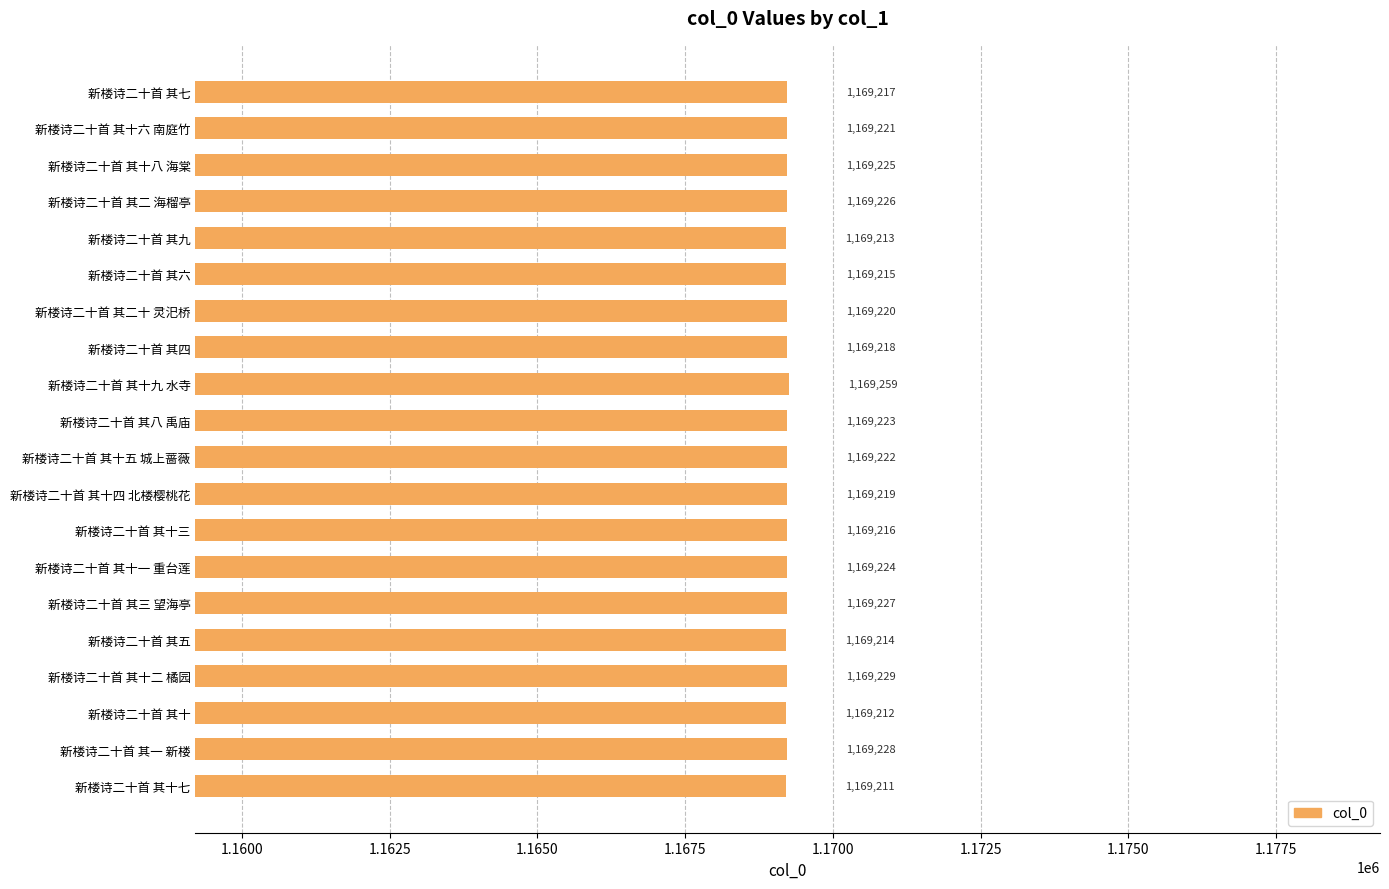

List the labels in order of value, largest first.

新楼诗二十首 其十九 水寺, 新楼诗二十首 其十二 橘园, 新楼诗二十首 其一 新楼, 新楼诗二十首 其三 望海亭, 新楼诗二十首 其二 海榴亭, 新楼诗二十首 其十八 海棠, 新楼诗二十首 其十一 重台莲, 新楼诗二十首 其八 禹庙, 新楼诗二十首 其十五 城上蔷薇, 新楼诗二十首 其十六 南庭竹, 新楼诗二十首 其二十 灵汜桥, 新楼诗二十首 其十四 北楼樱桃花, 新楼诗二十首 其四, 新楼诗二十首 其七, 新楼诗二十首 其十三, 新楼诗二十首 其六, 新楼诗二十首 其五, 新楼诗二十首 其九, 新楼诗二十首 其十, 新楼诗二十首 其十七